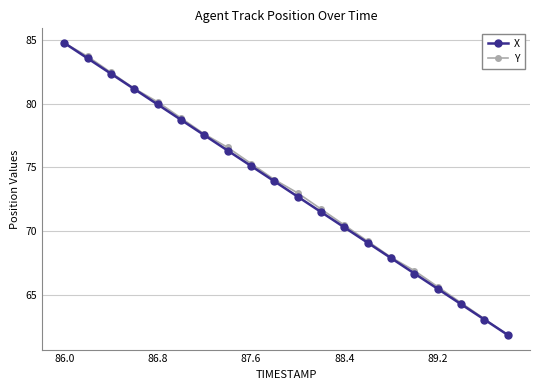

What is the maximum value for Y?

84.7